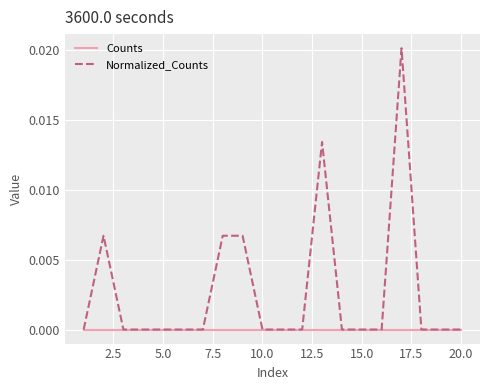

How many lines are shown in the chart?

2